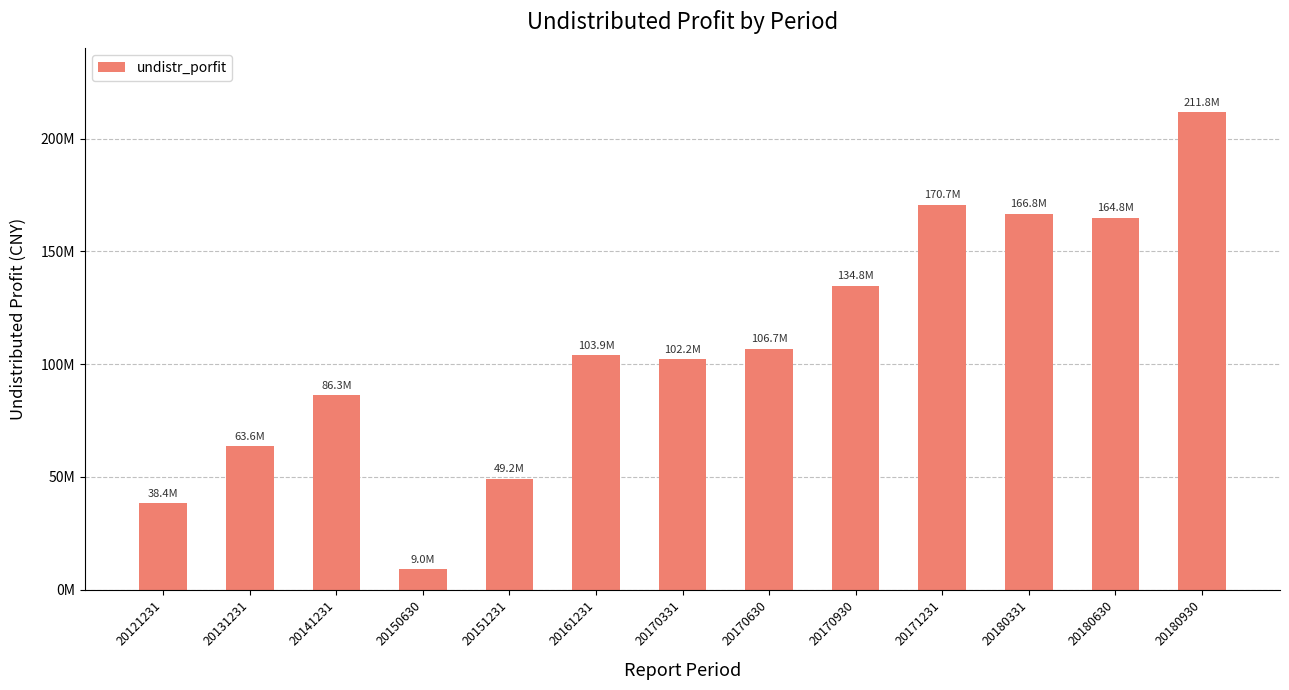

At which label does the data first exceed 103945420?

20161231